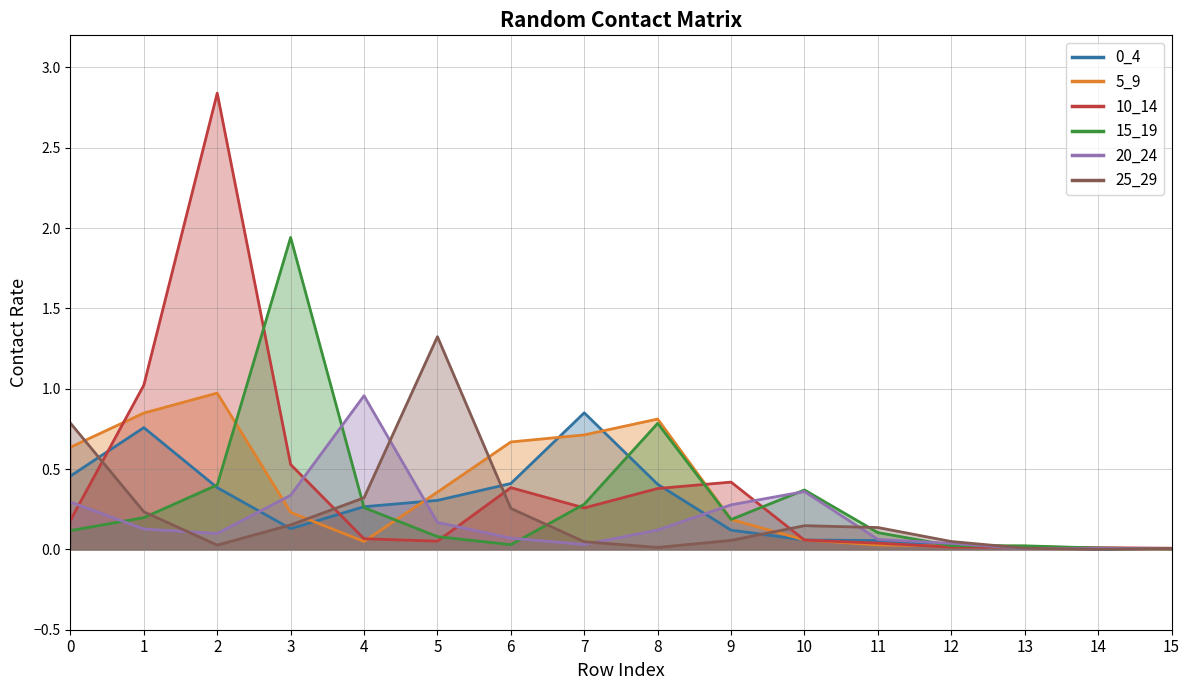

After their last crossing, which series has the higher values: 5_9 or 10_14?

10_14